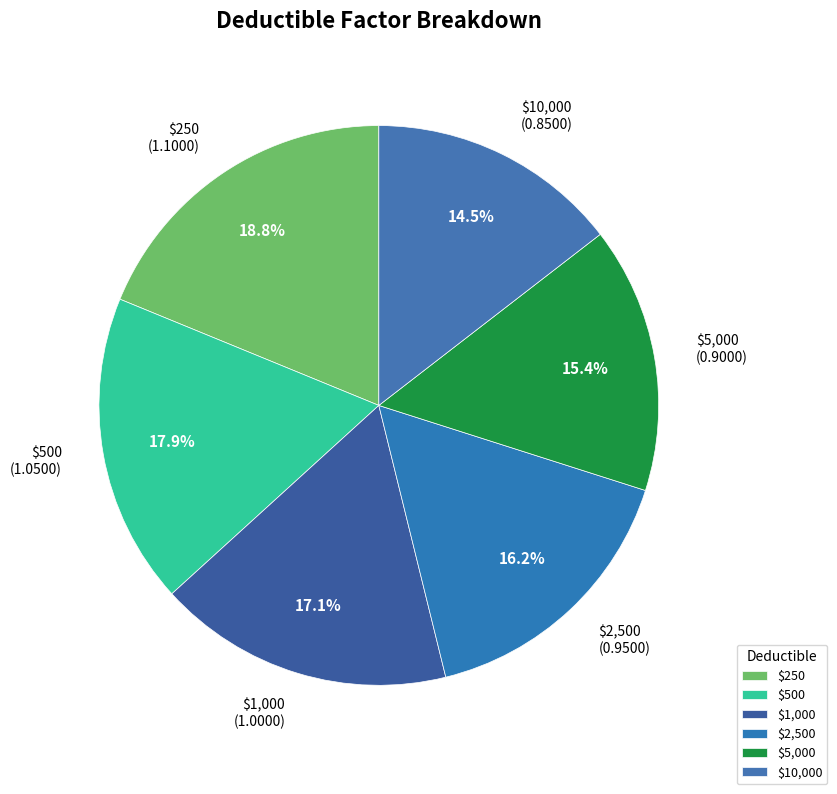

How many slices are in this pie chart?

6